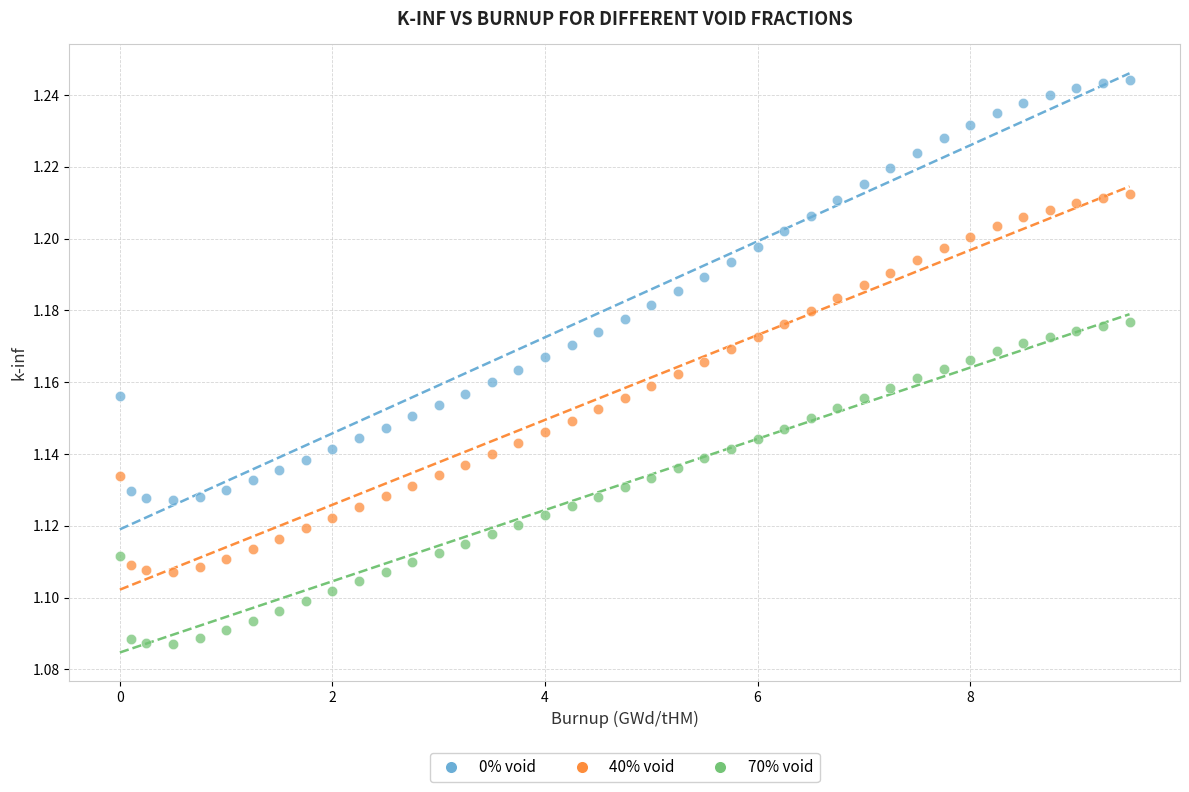

Across all data points, what is the range of X values (max minus min)?

9.5